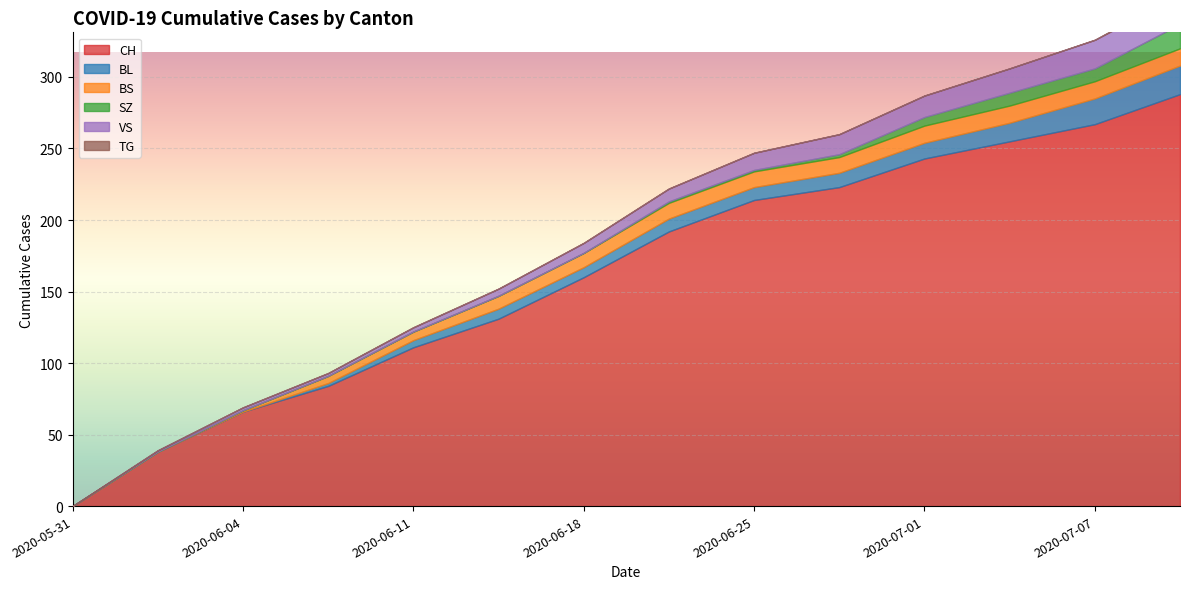

Between 2020-06-18 and 2020-07-07, which is larger?

2020-07-07